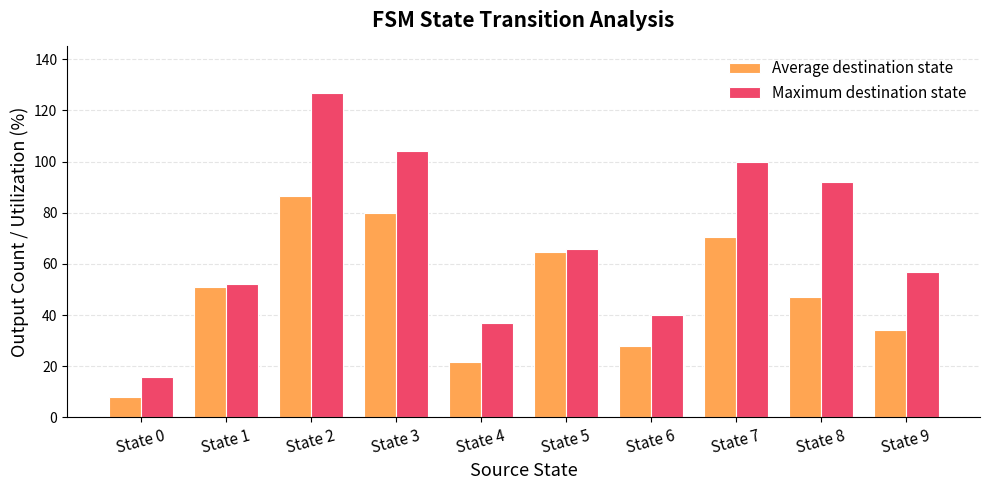

What is the approximate value of Average destination state at State 6?

28.0